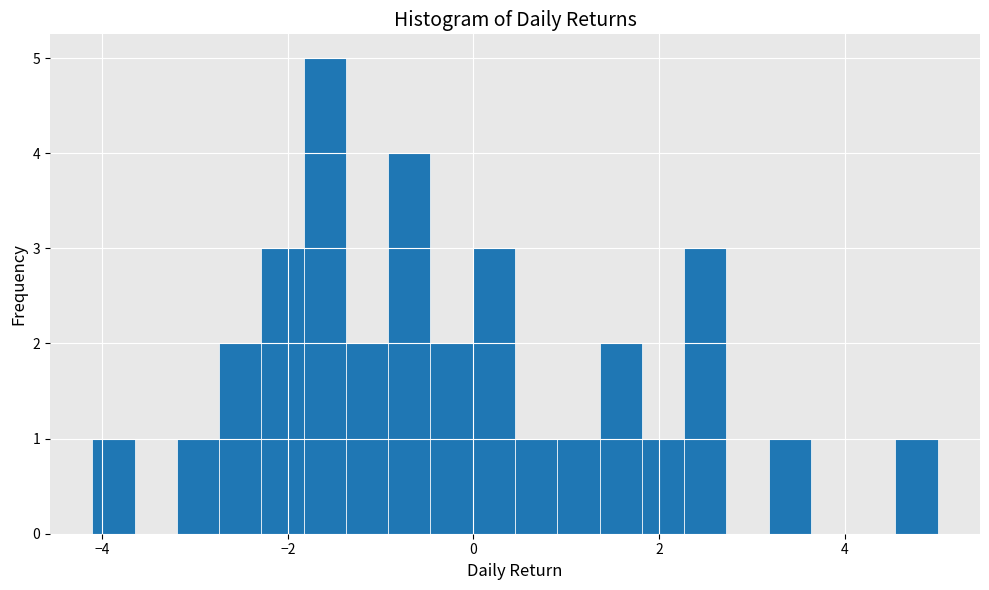

Around what value on the x-axis is the tallest bar? Give the approximate position of its centre, as read against the axis.

-1.6